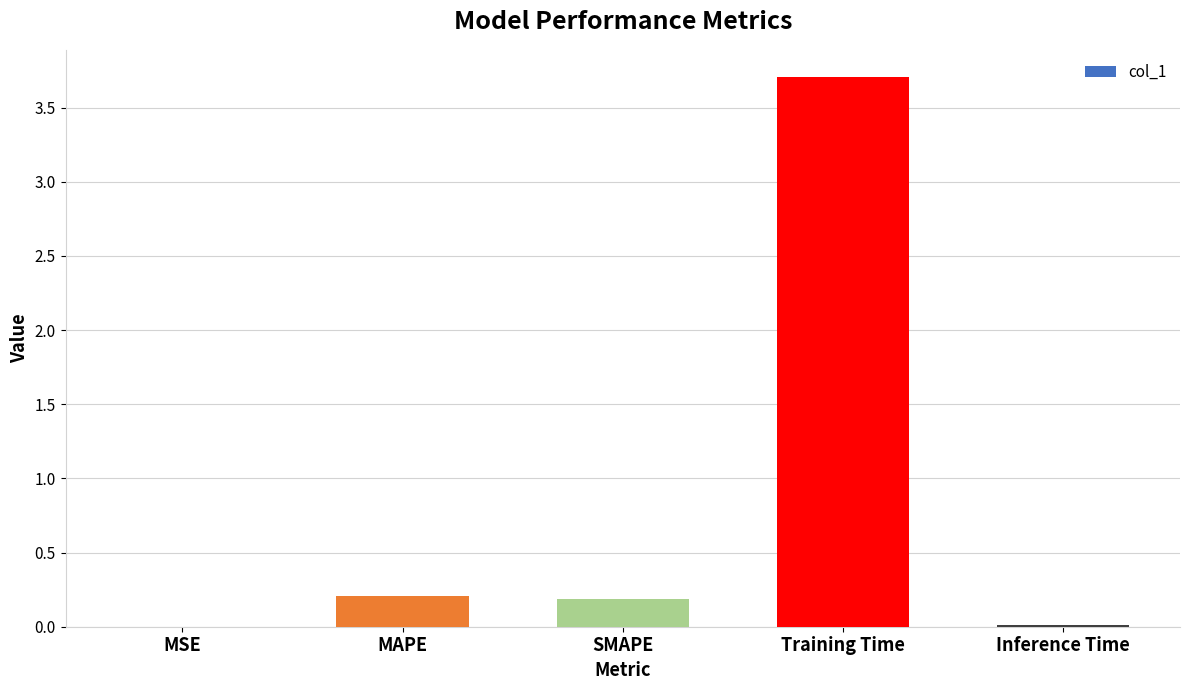

What is the maximum value shown in the chart?

3.7